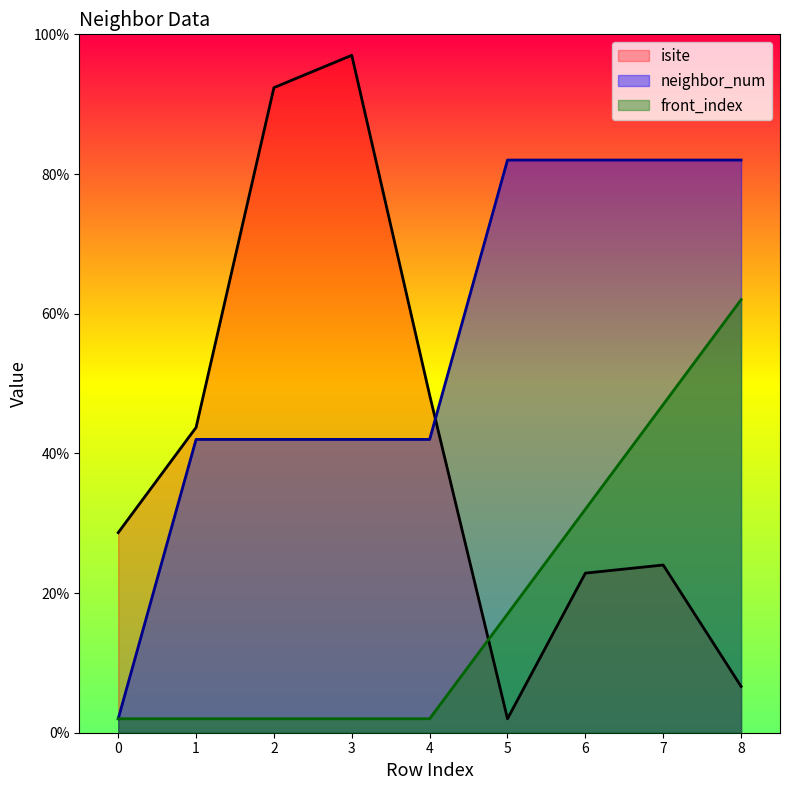

How many times do front_index and isite cross each other?

1